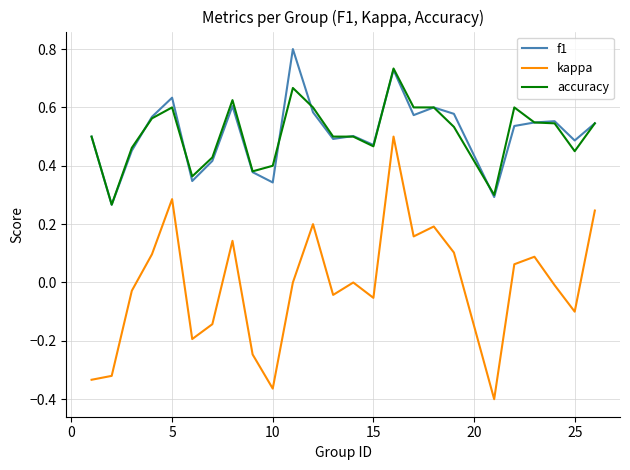

True or false: f1 and kappa intersect in this chart.

False